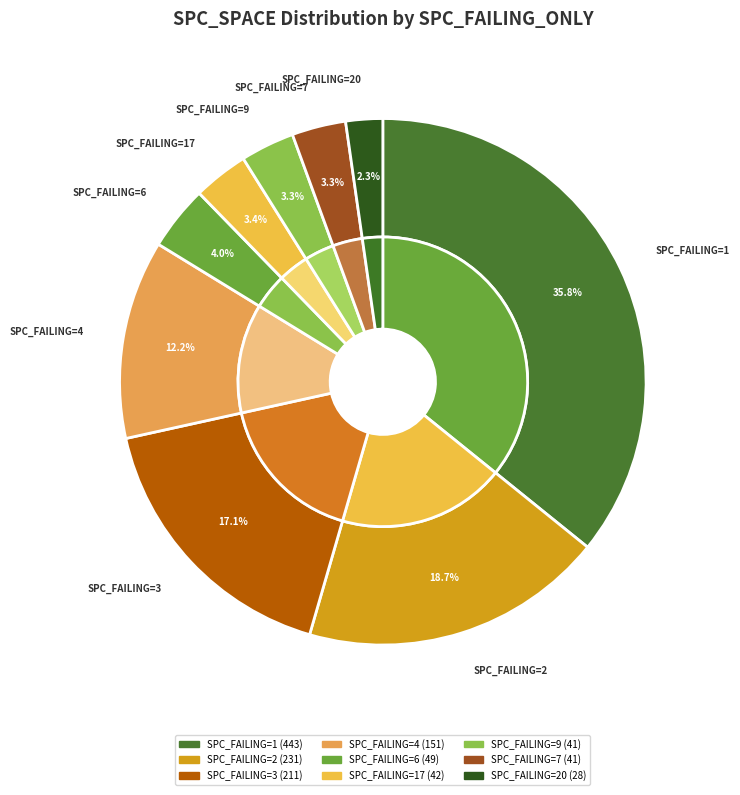

What percentage is NOT represented by 17?

96.6%